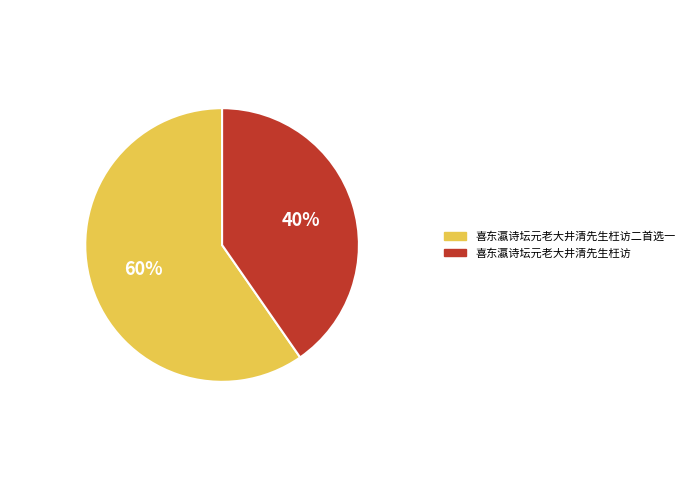

To the nearest percent, what is the average slice percentage?

50%